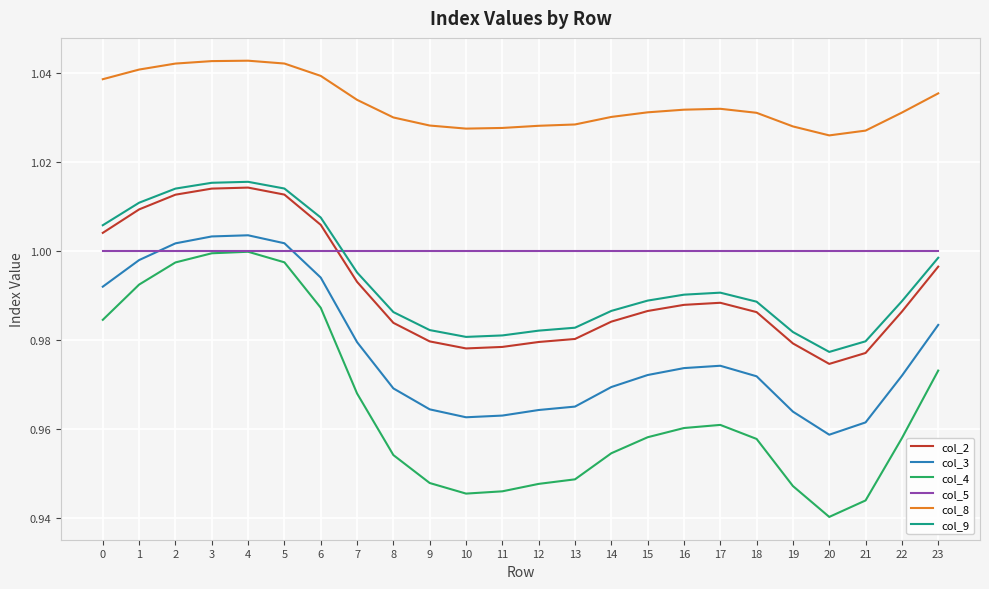

True or false: col_4 and col_9 cross at least once.

False